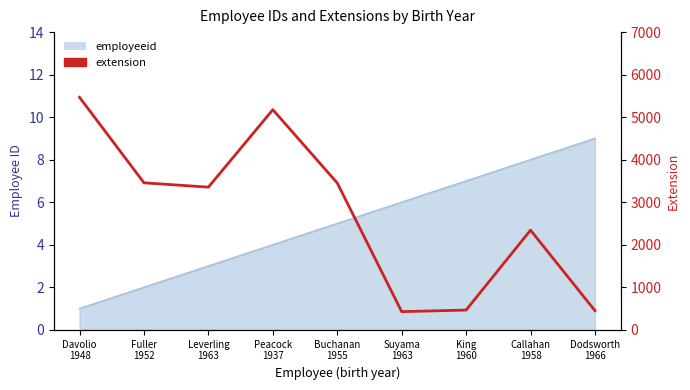

How many lines are shown in the chart?

1